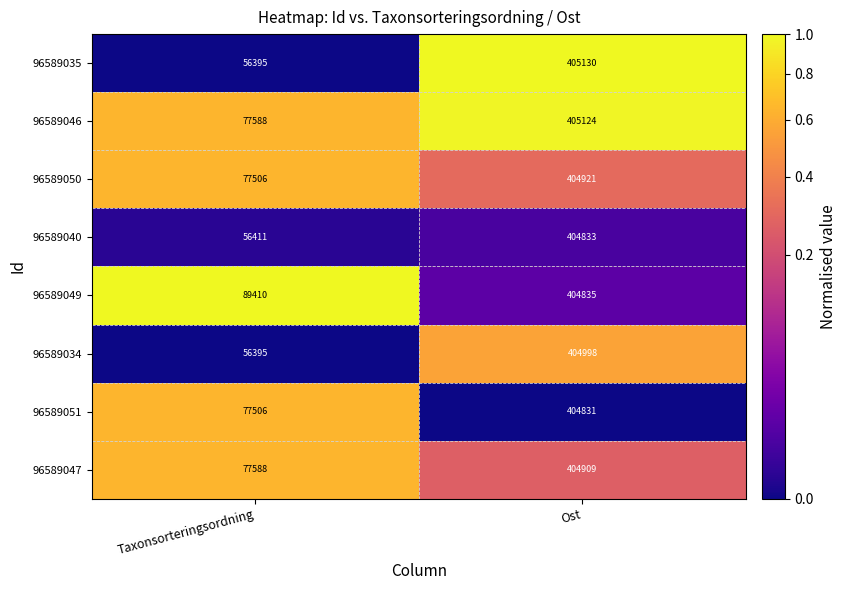

What is the approximate value of 96589049 at Ost, to the nearest 50?

404850